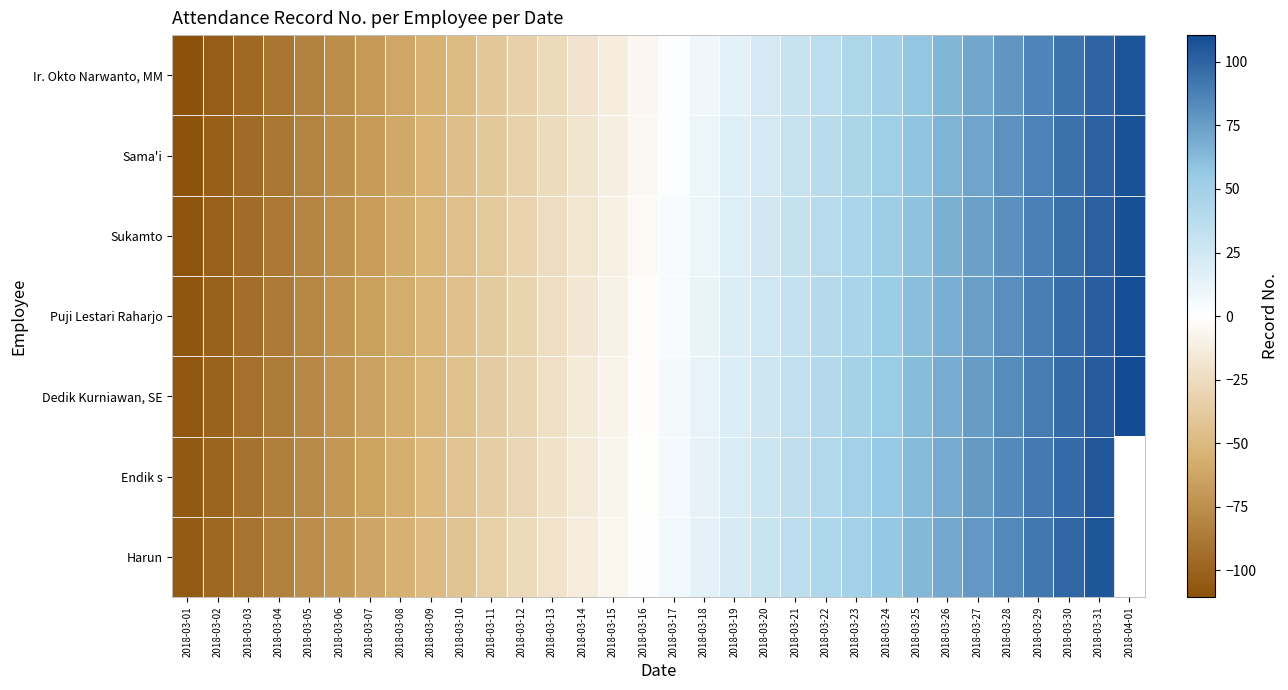

Where is Harun nearest to the value 0?

2018-03-16